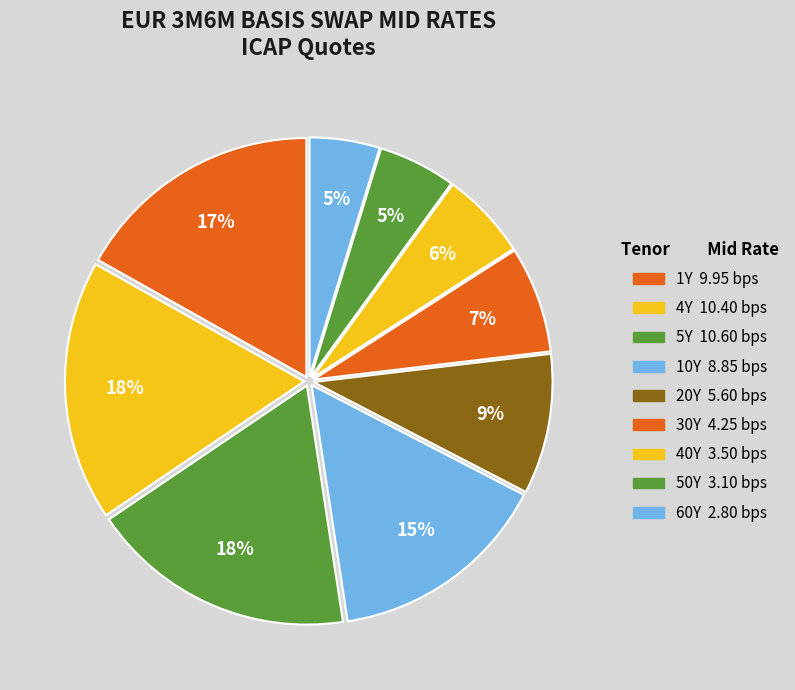

How many segments does this pie chart have?

9